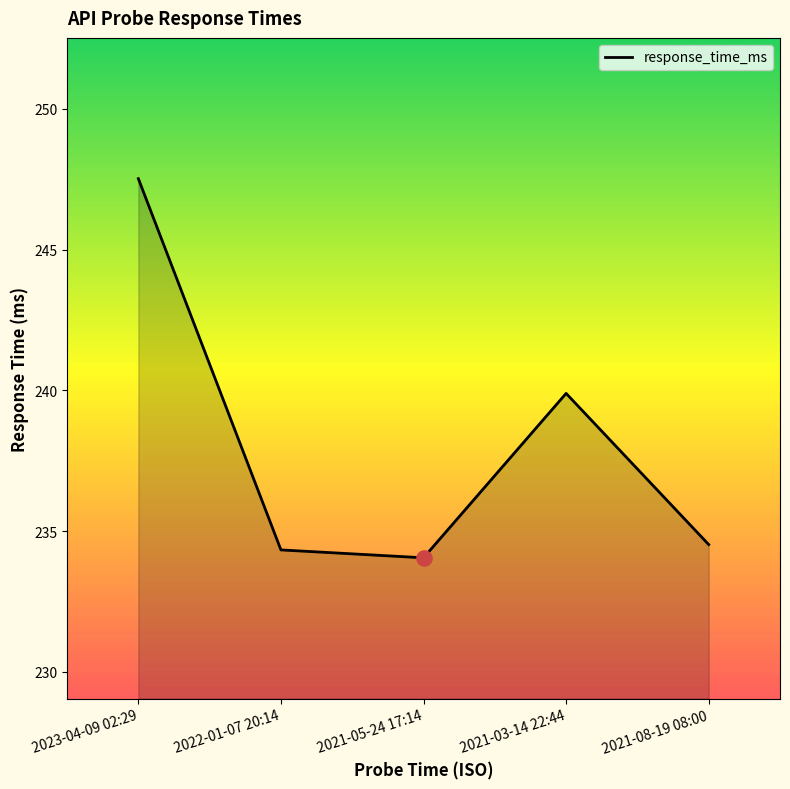

What is the change in value from 2023-04-09 02:29 to 2021-03-14 22:44?

-7.6